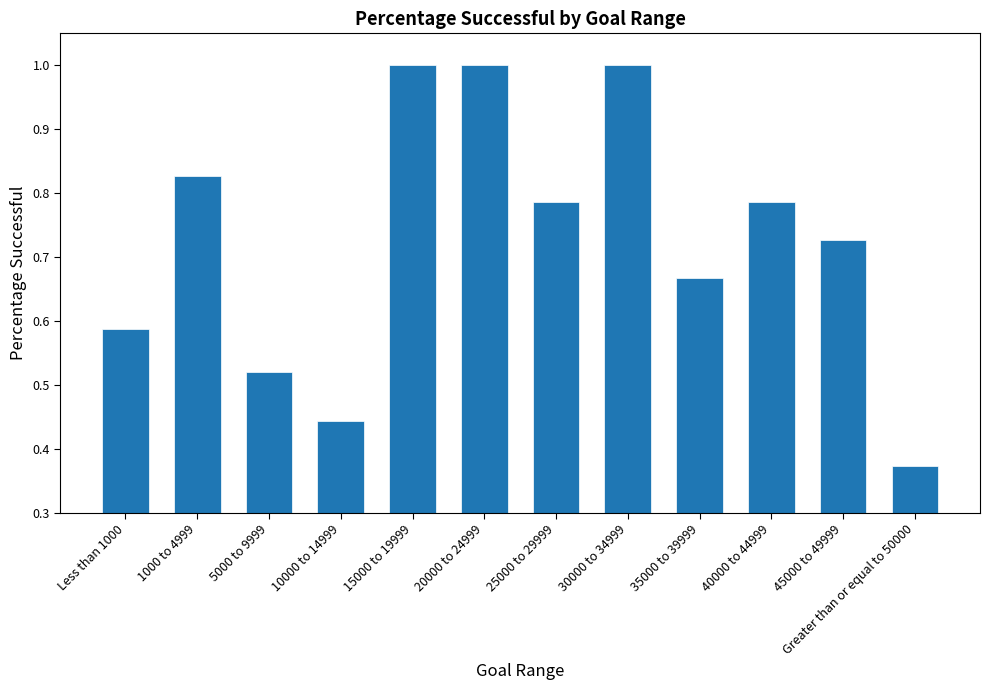

How many data points does each series have?

12